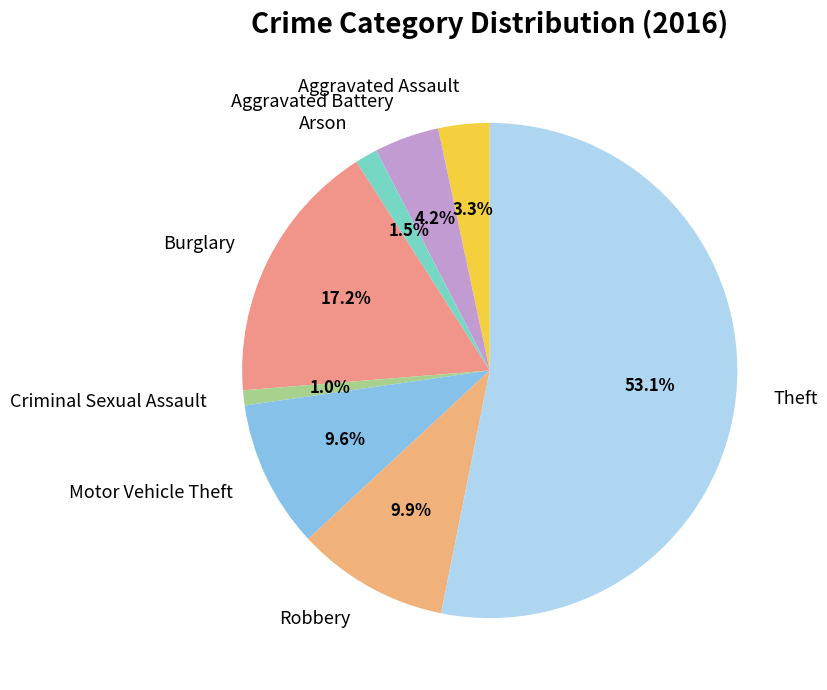

Is it true that Arson is 15% of the pie?

False